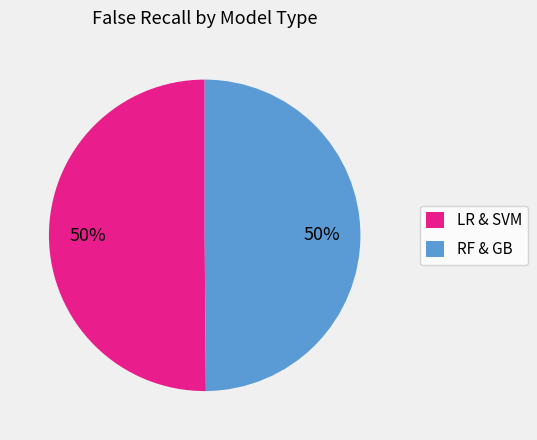

Do RF & GB and LR & SVM together represent more than half of the pie?

Yes